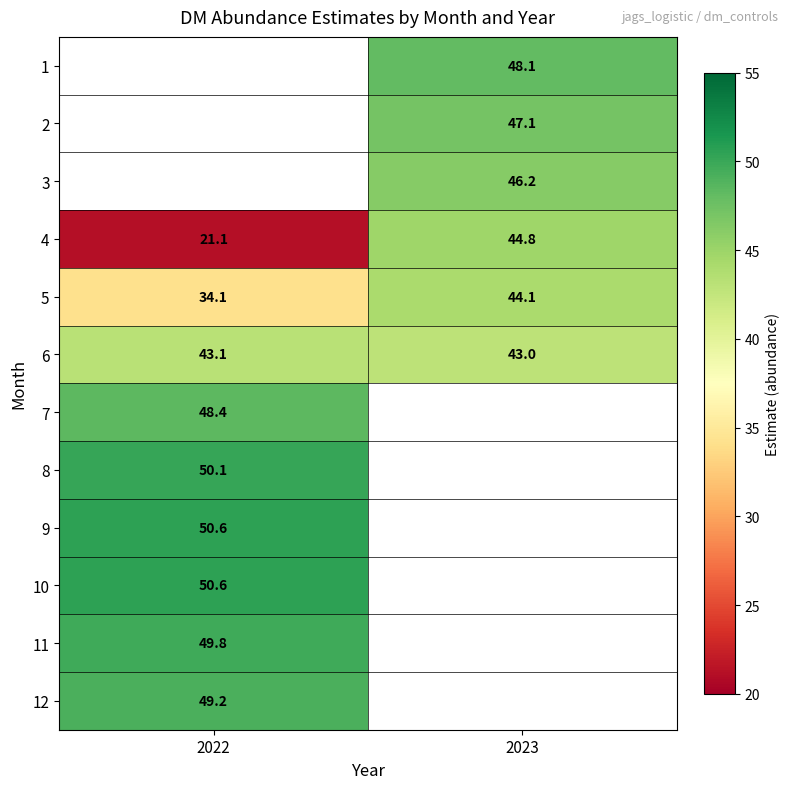

True or false: 3 has a value of 10.8 at 2023.

False